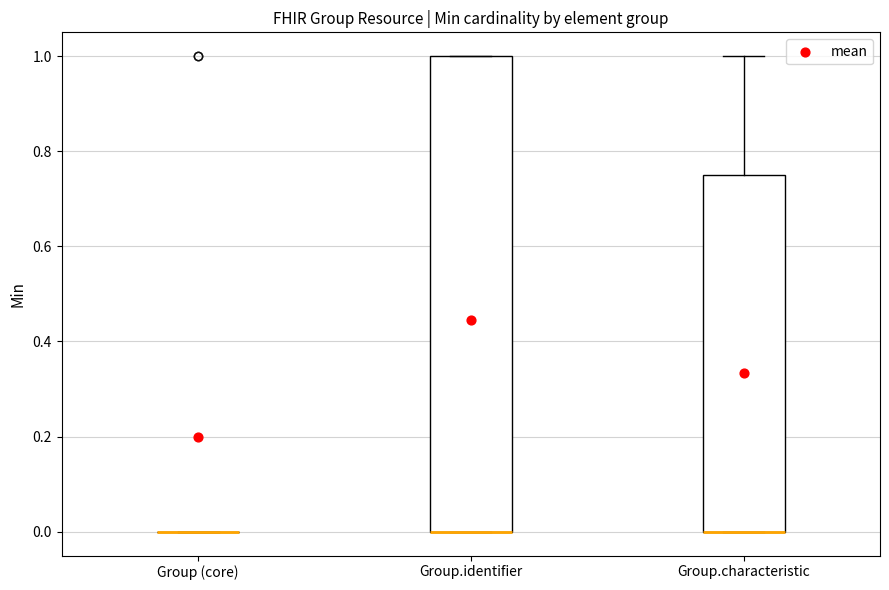

Which box is the tallest, from its lower edge to its upper edge?

Group.identifier